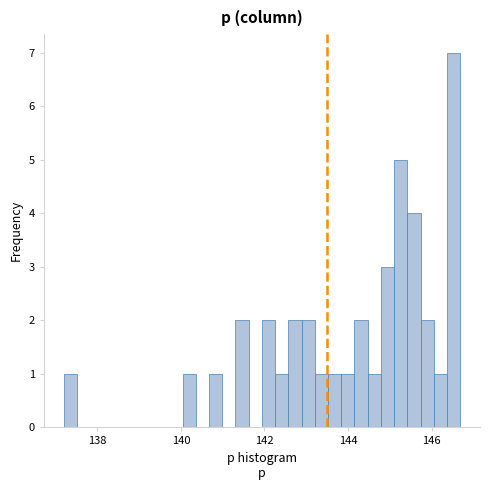

Around what value on the x-axis is the tallest bar? Give the approximate position of its centre, as read against the axis.

146.6